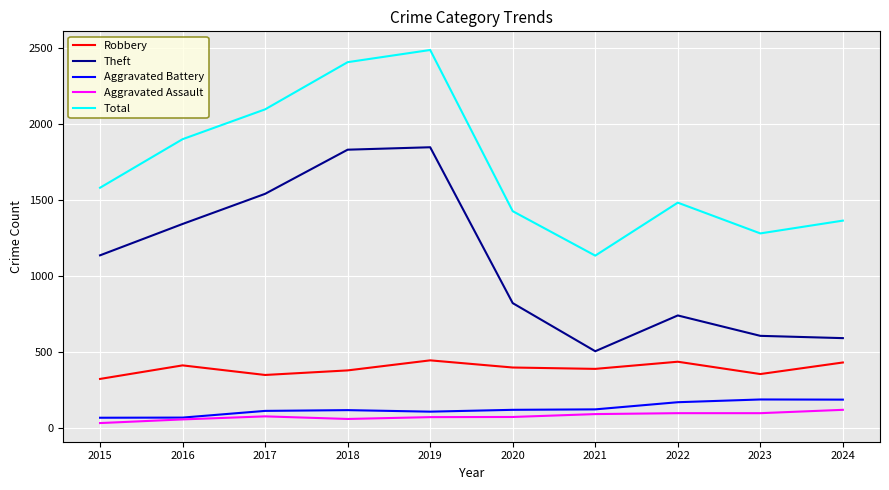

What is the maximum value for Total?

2486